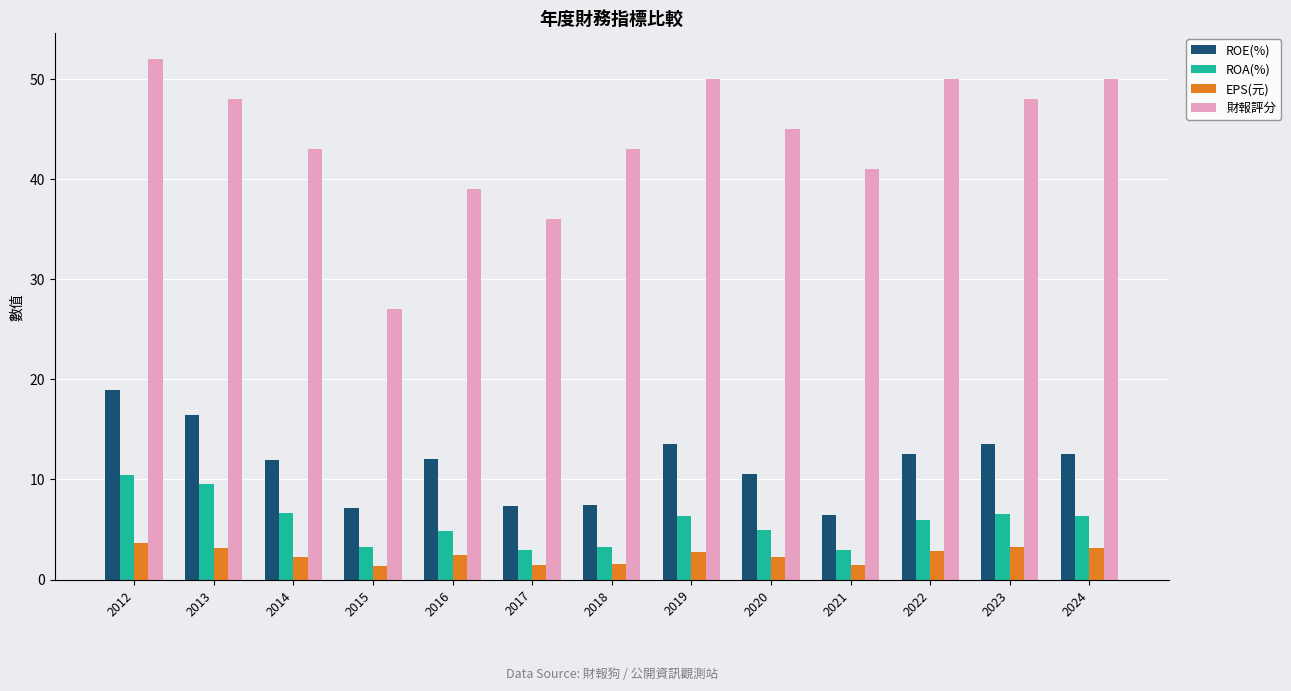

What is the difference between the maximum and minimum values in the EPS(元) series?

2.3